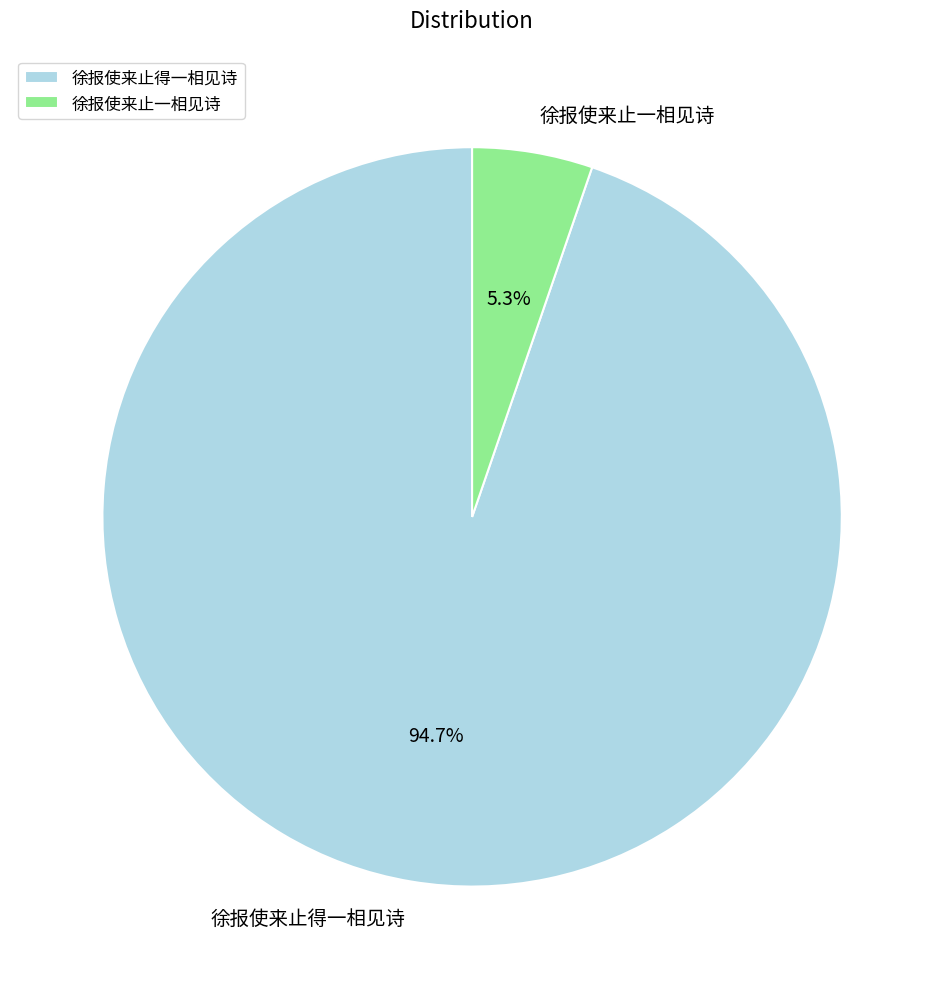

Count the number of slices in the pie.

2